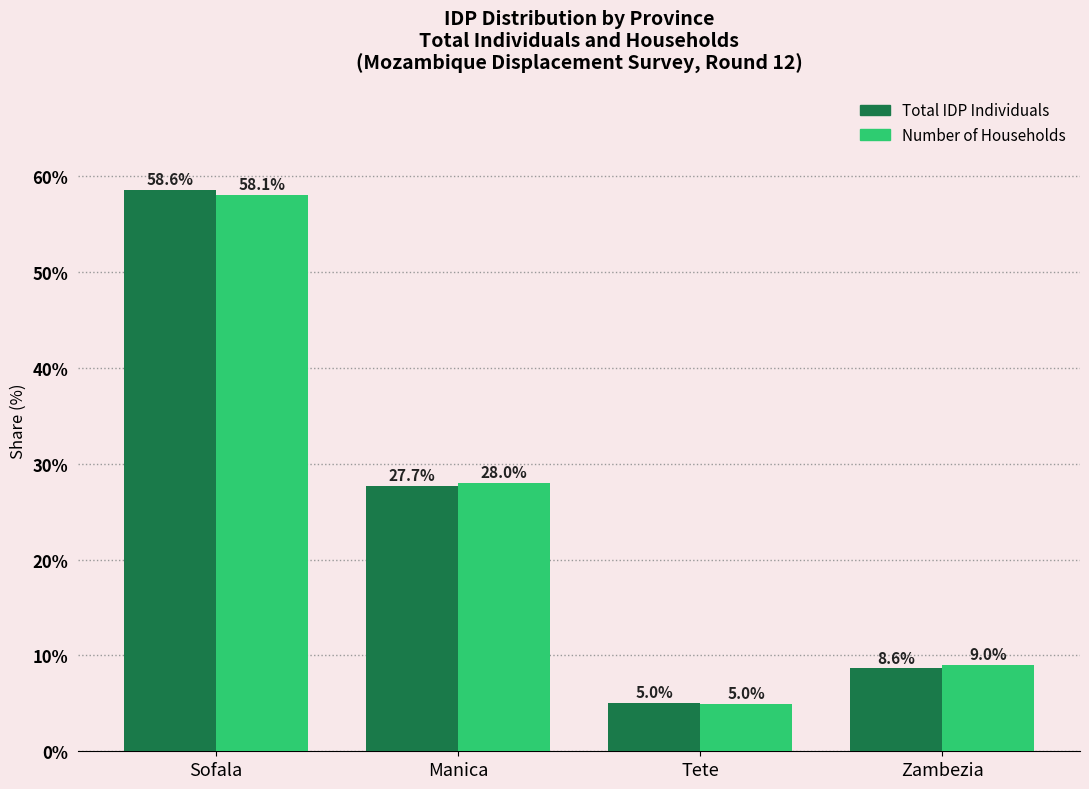

What is the sum of all Number of Households values?

100.0